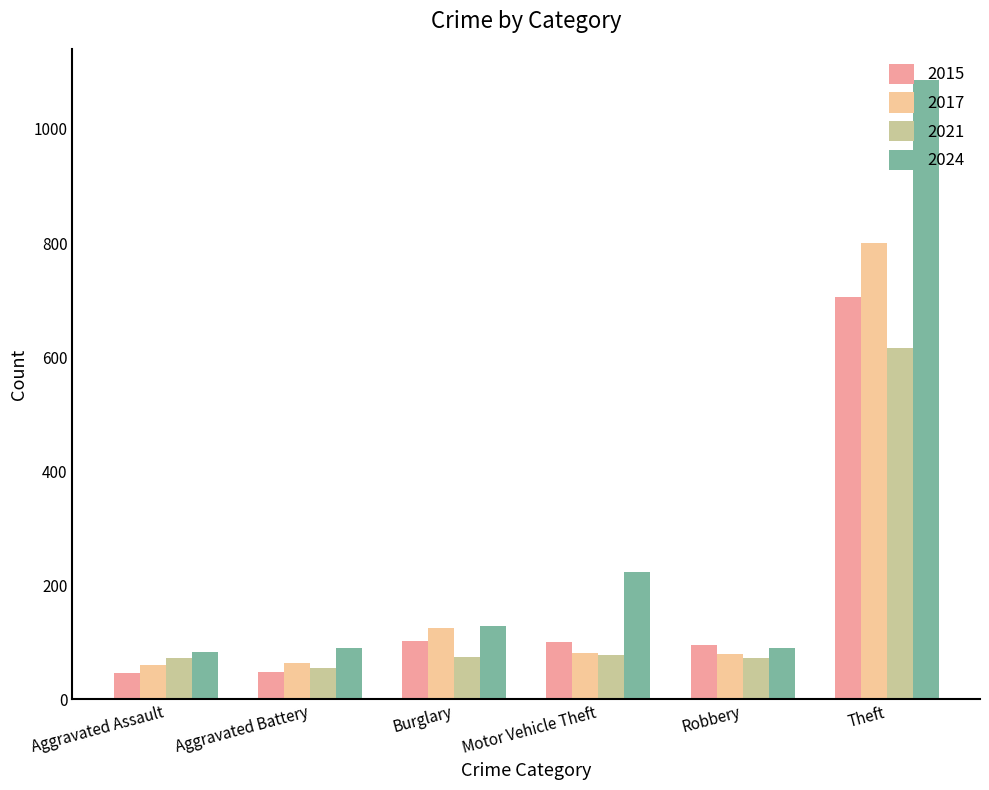

Which series has the widest spread of values?

2024